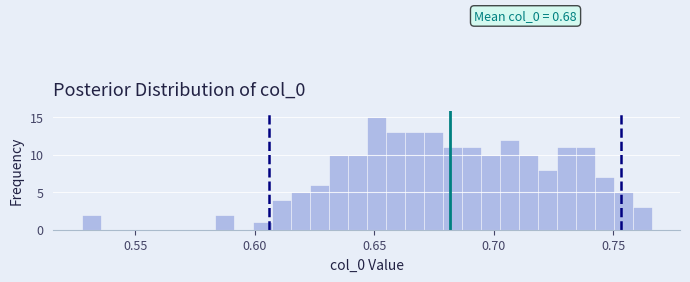

Around what value on the x-axis is the tallest bar? Give the approximate position of its centre, as read against the axis.

0.650